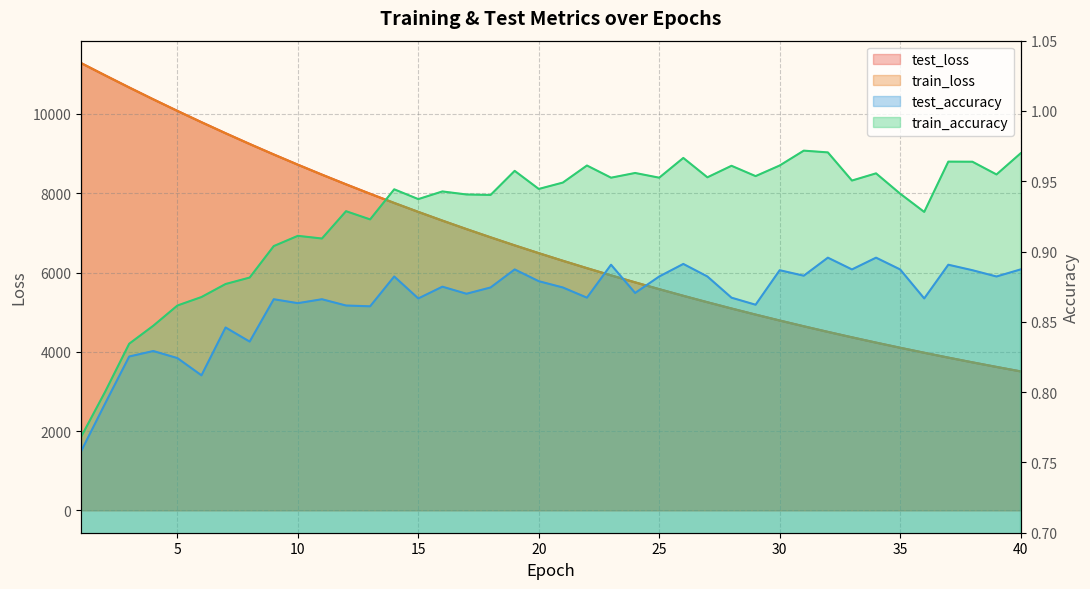

What is the sum of the train_accuracy values at 33 and 39?

1.9